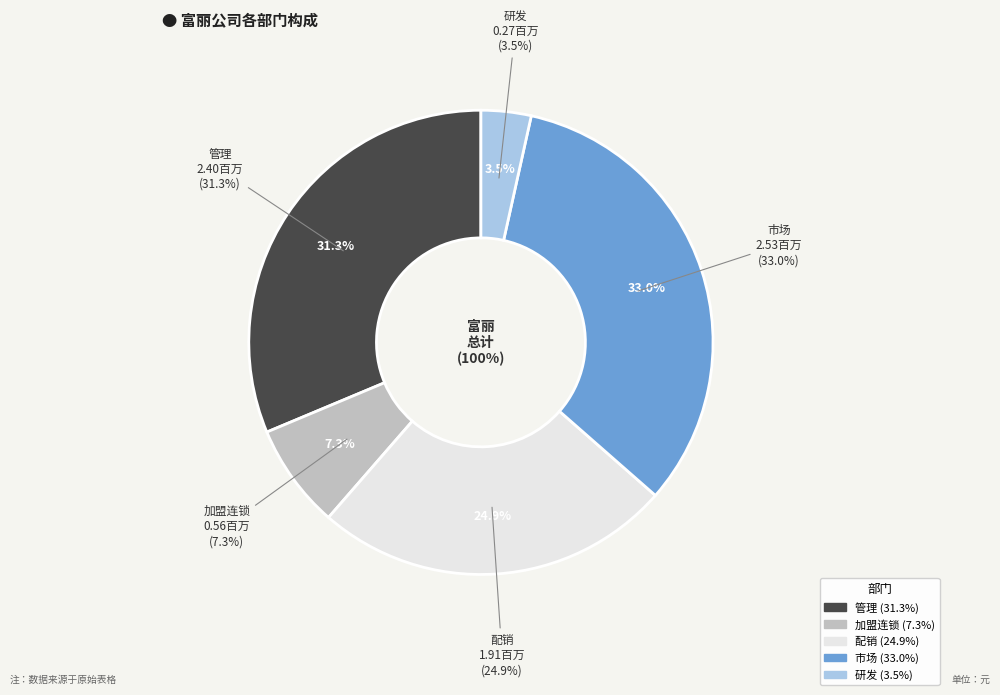

How many slices are in this pie chart?

5